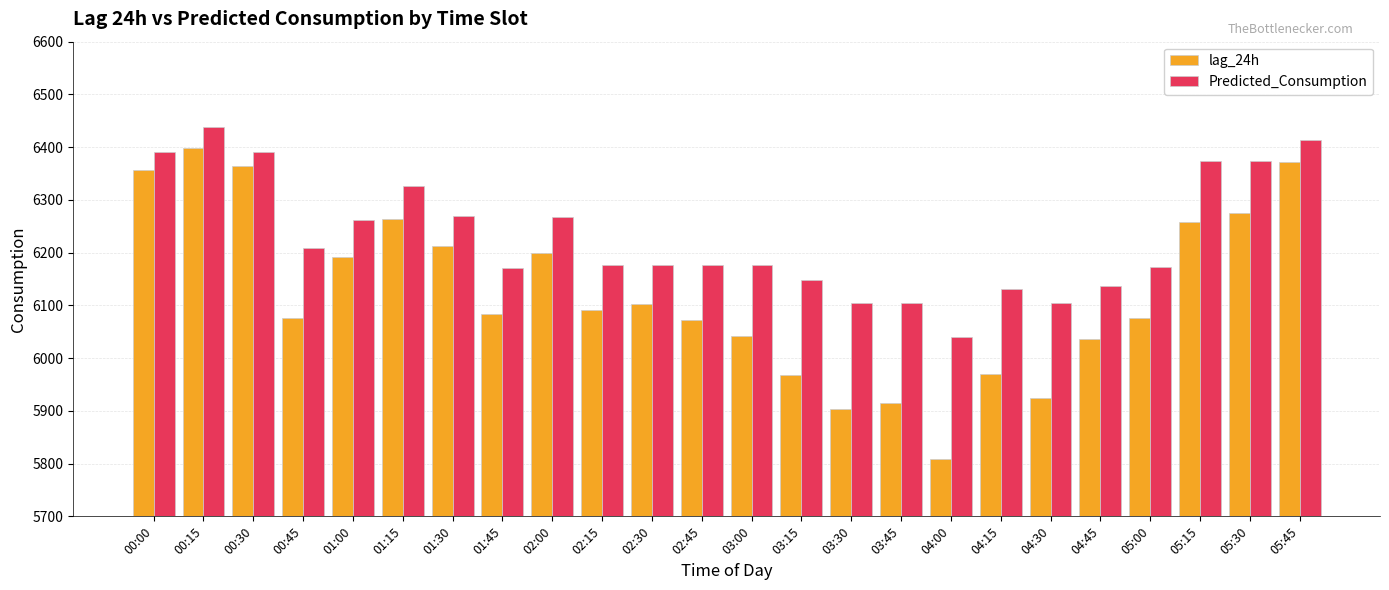

At which category is the sum across all series the highest?

00:15